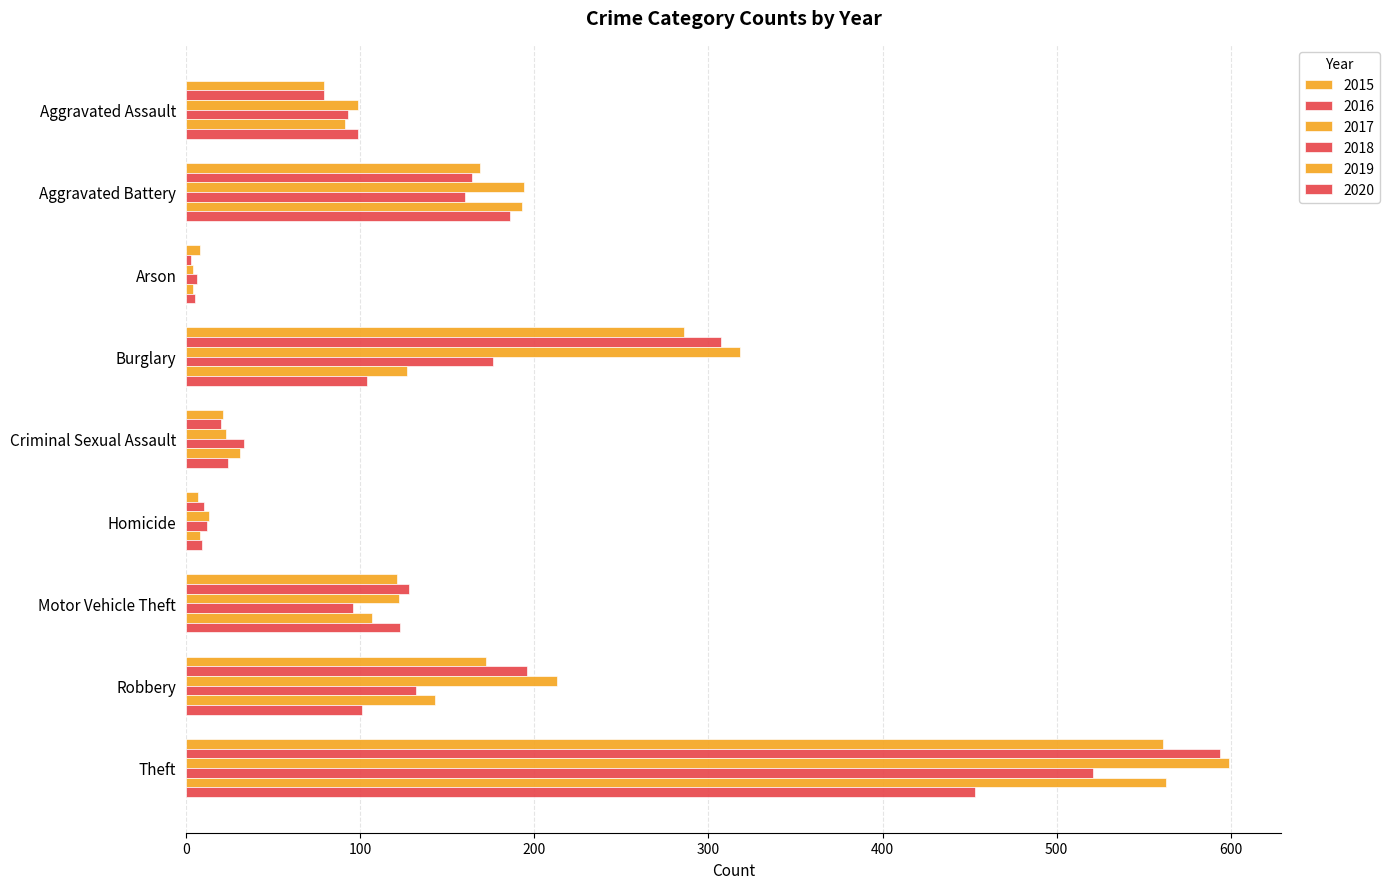

What is the greatest value displayed?

599